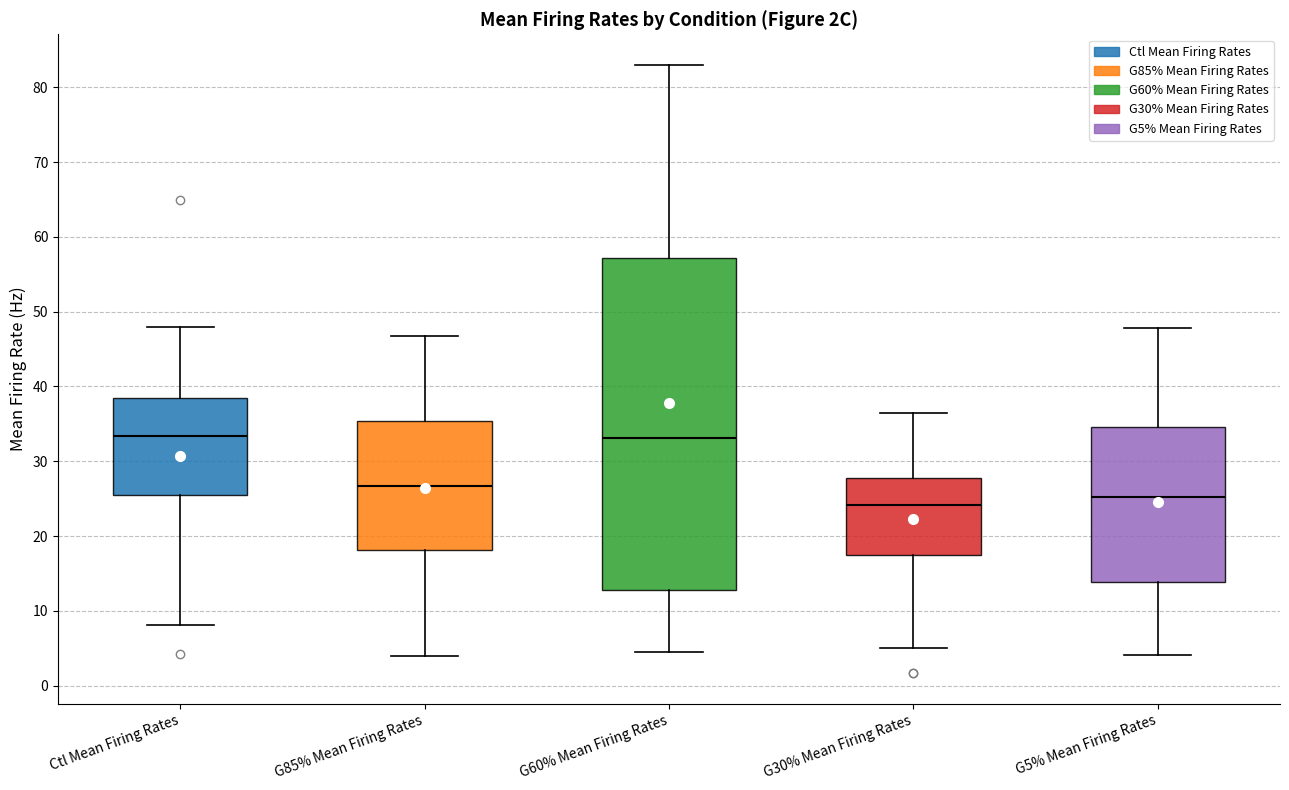

Reading left to right, read every box against the y-axis: the position of its median line, the range the box covers, and the ends of its whiskers. The values are not printed on the chart, so give them approximately, as read against the axis.

Ctl Mean Firing Rates: median 33, box 26 to 38, whiskers 8 to 48
G85% Mean Firing Rates: median 27, box 18 to 35, whiskers 4 to 47
G60% Mean Firing Rates: median 33, box 13 to 57, whiskers 5 to 83
G30% Mean Firing Rates: median 24, box 17 to 28, whiskers 5 to 36
G5% Mean Firing Rates: median 25, box 14 to 35, whiskers 4 to 48